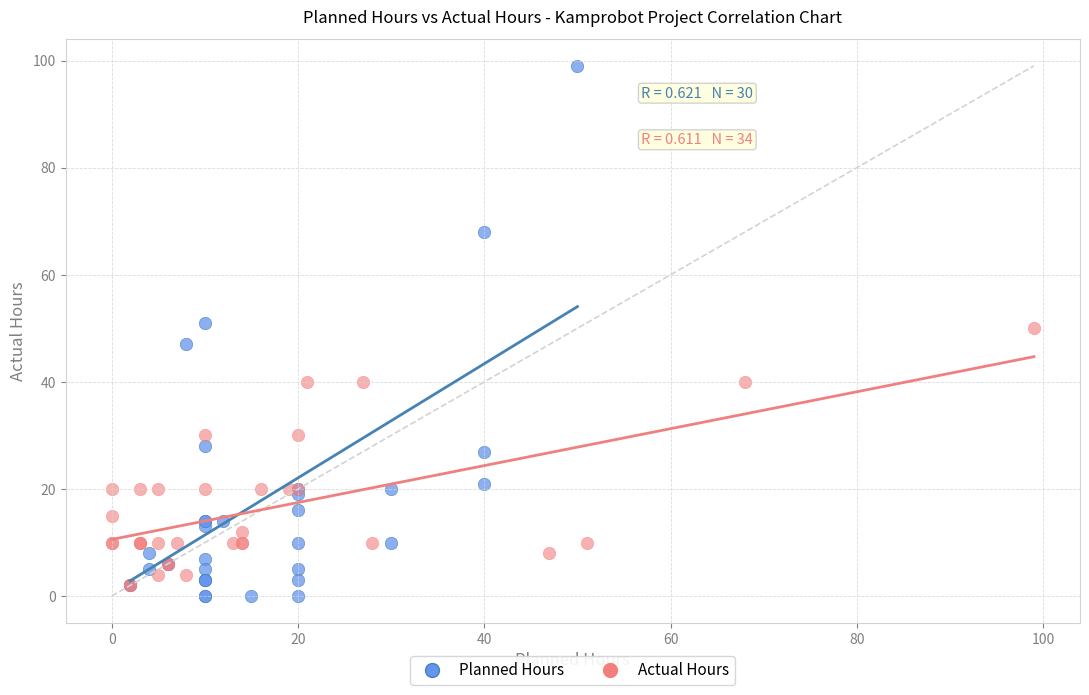

Which series has the largest Y range (max minus min)?

Planned Hours